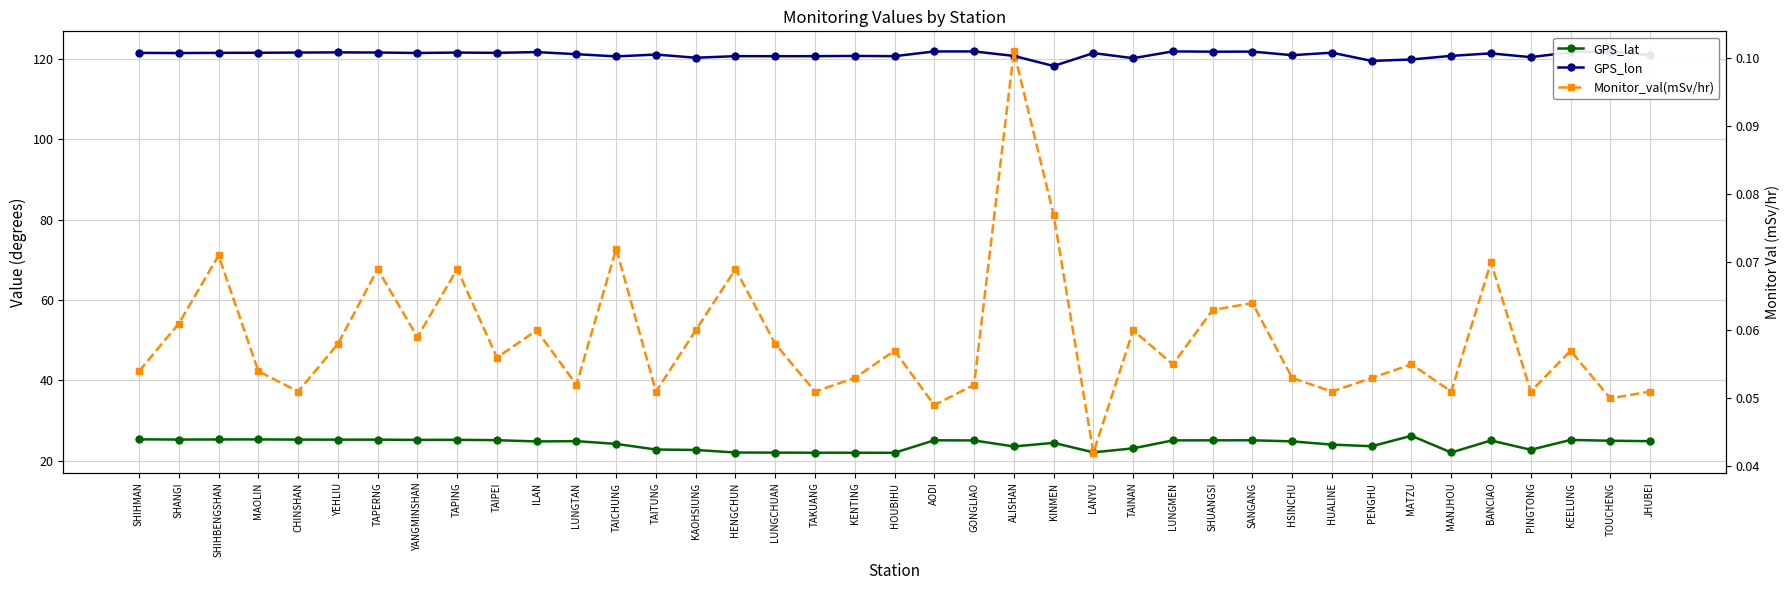

The Monitor_val(mSv/hr) series shows 0.0 at GONGLIAO. True or false?

False